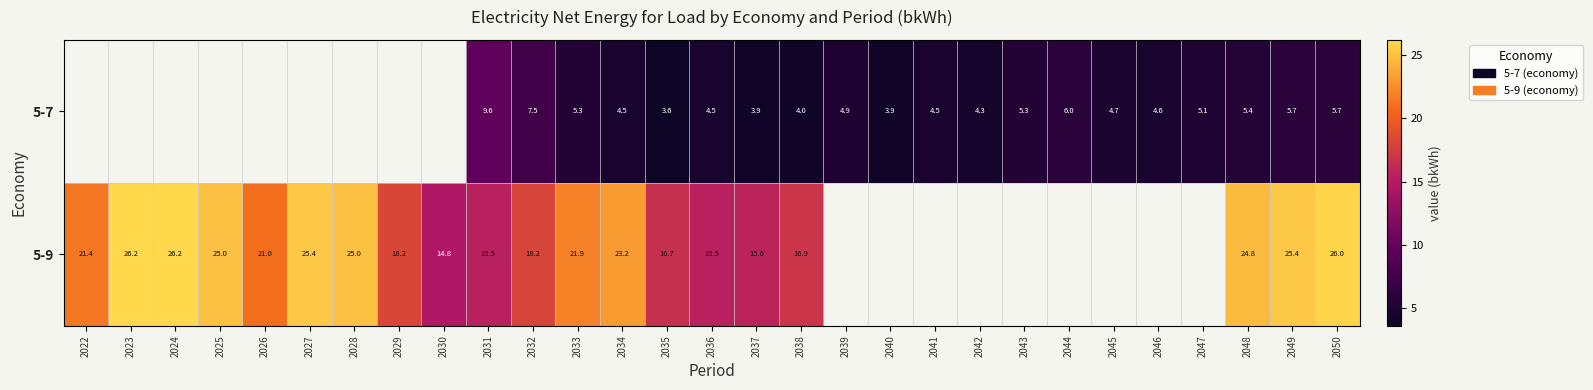

How many categories are shown in the chart?

29